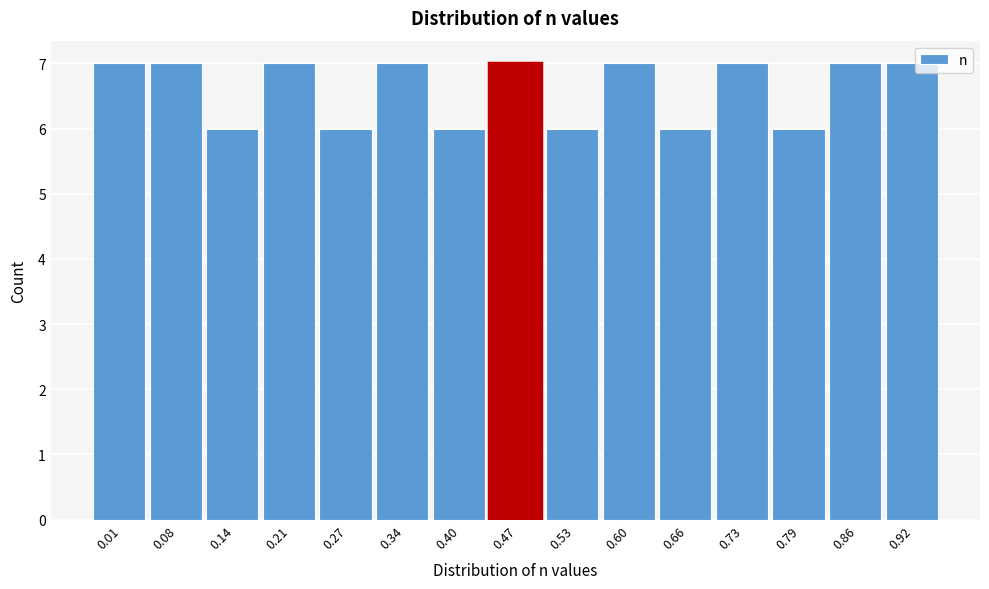

Reading right to left, list all the values displayed in this chart.

7	7	6	7	6	7	6	7	6	7	6	7	6	7	7